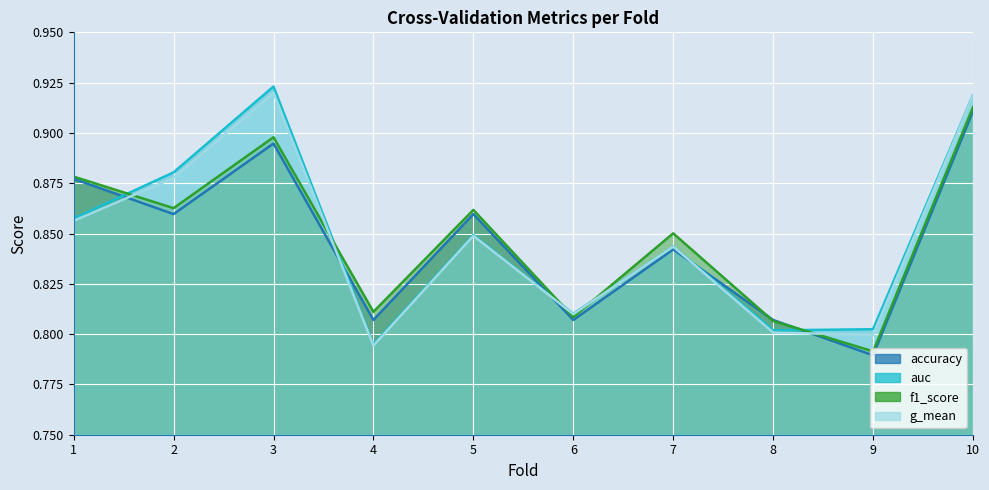

Count the g_mean values in the range 0 to 1.

10